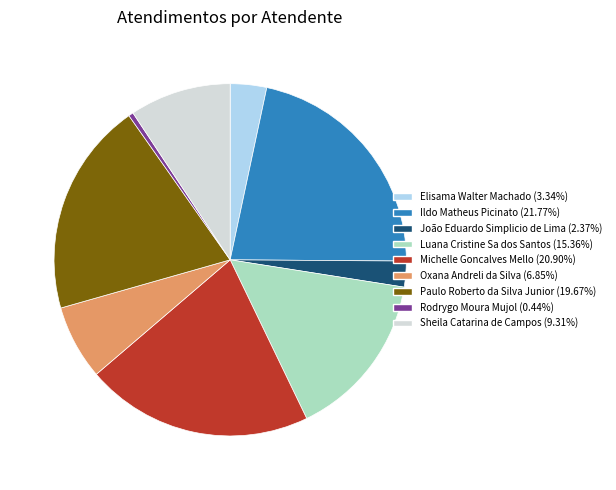

What is the smallest slice in the pie chart?

Rodrygo Moura Mujol